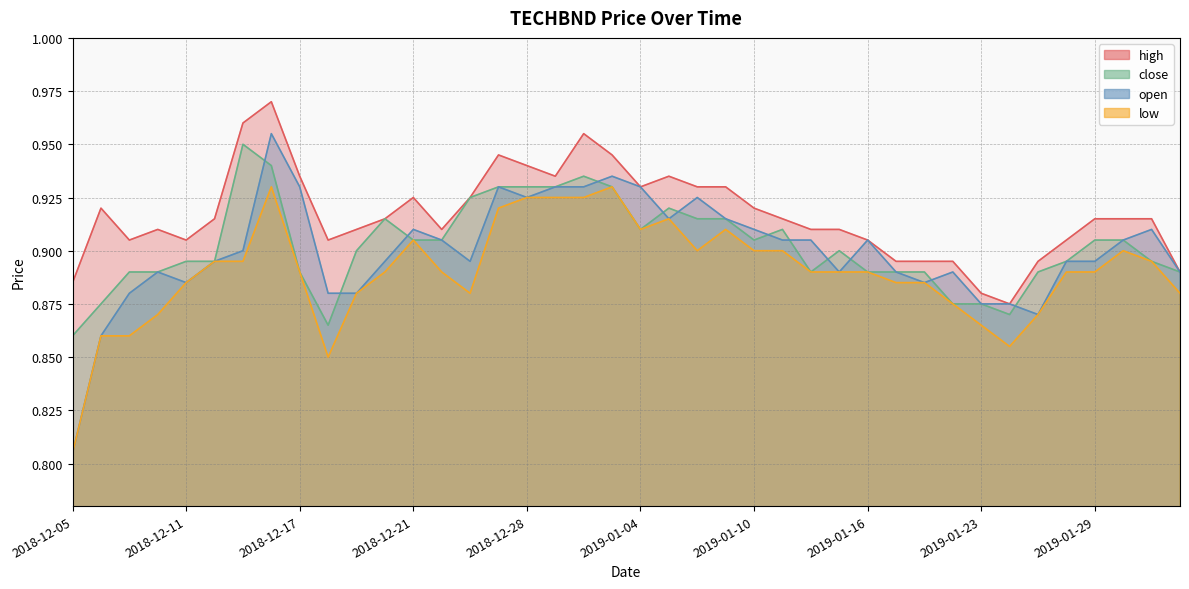

True or false: low has more than 2 interior local peaks.

True